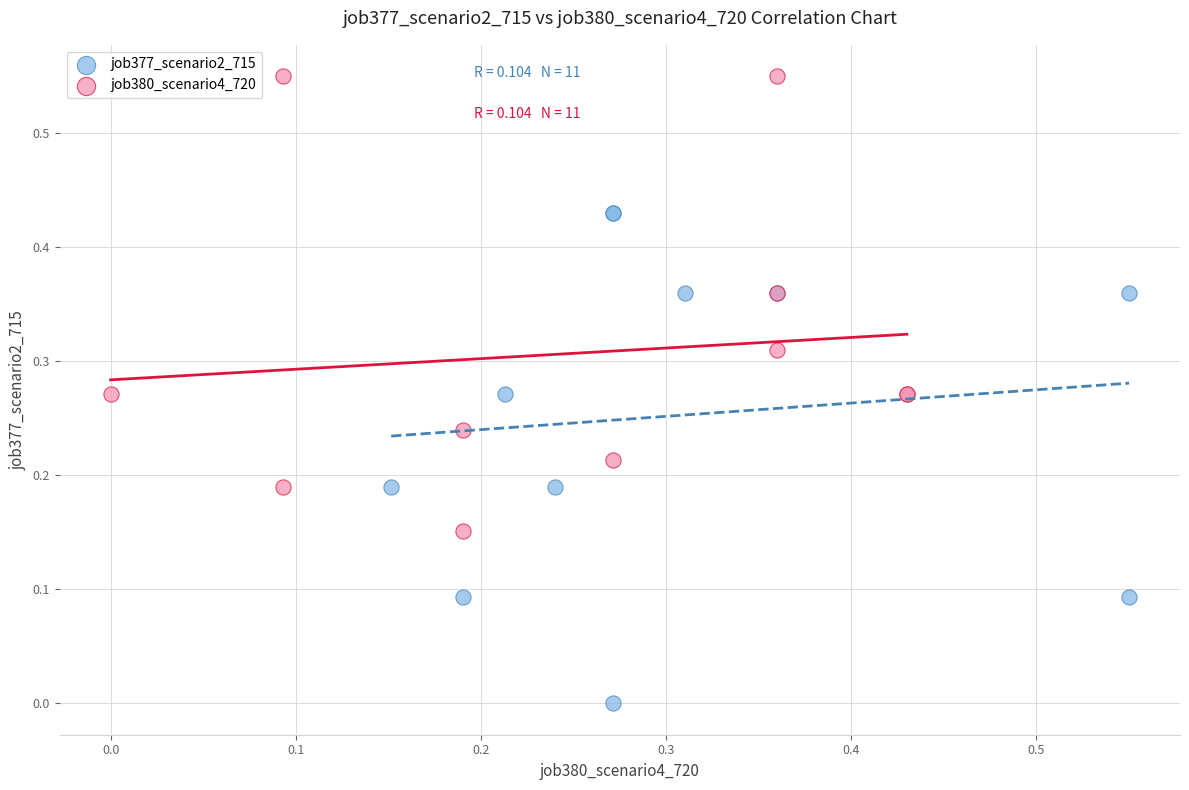

Which series reaches the maximum Y coordinate?

job380_scenario4_720